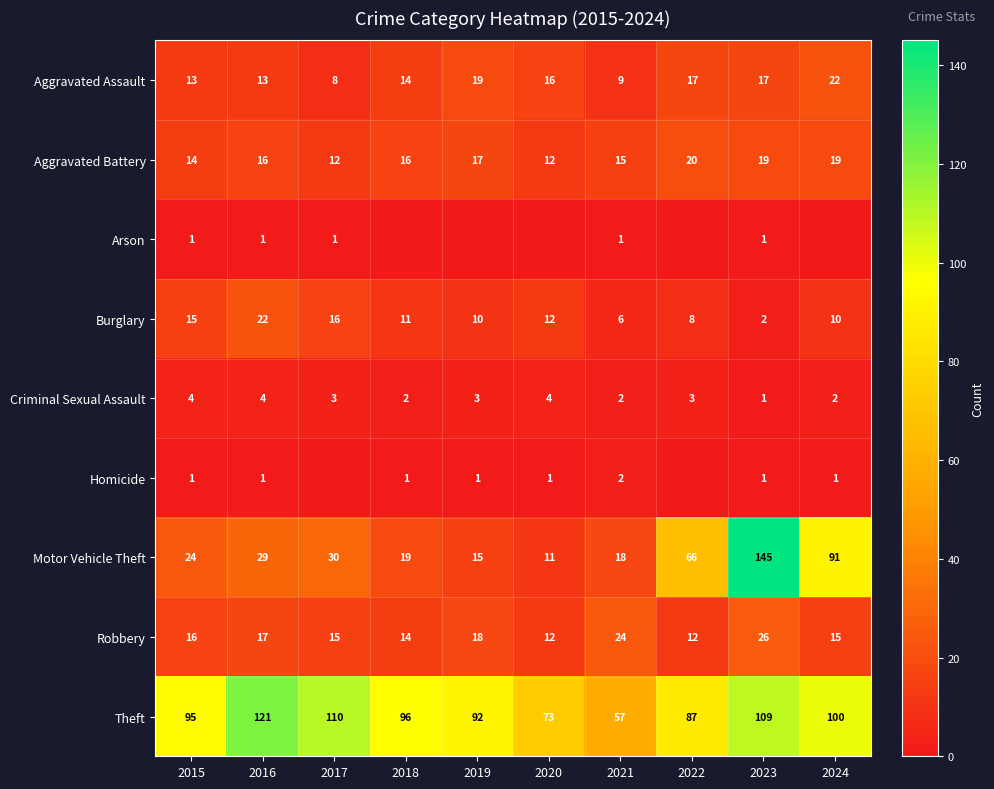

What is the spread (max minus min) of values at 2023?

144